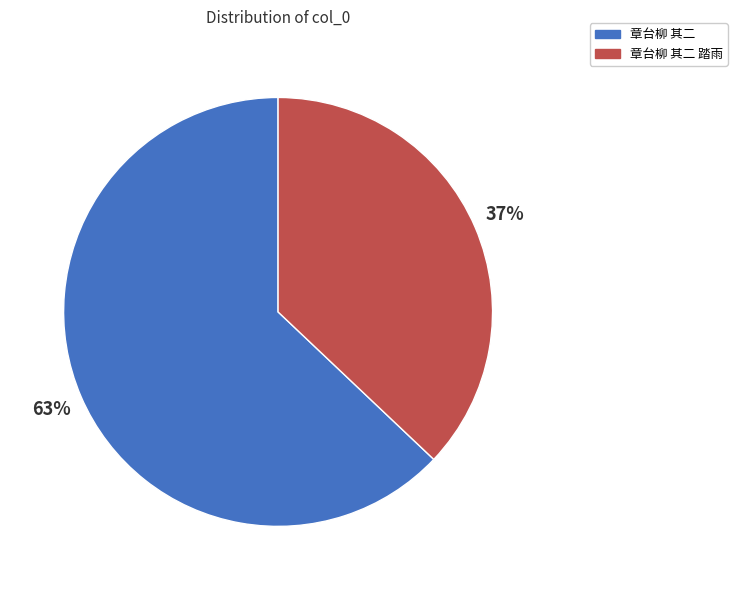

Count the number of slices in the pie.

2